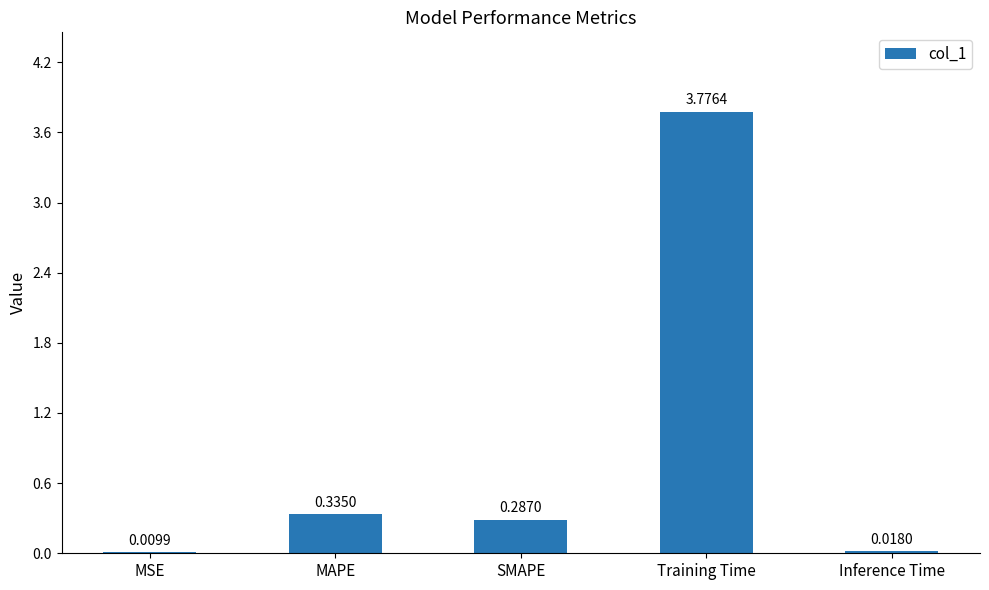

At which label is the value closest to 1?

MAPE